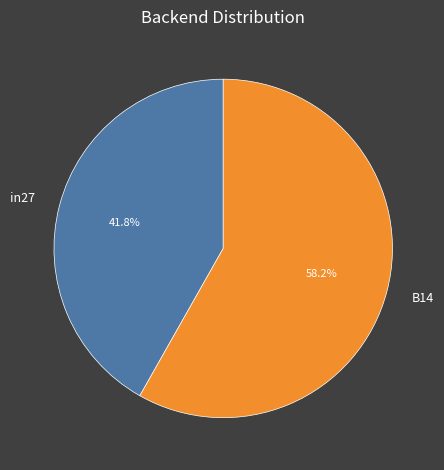

True or false: in27 accounts for 51% of the total.

False